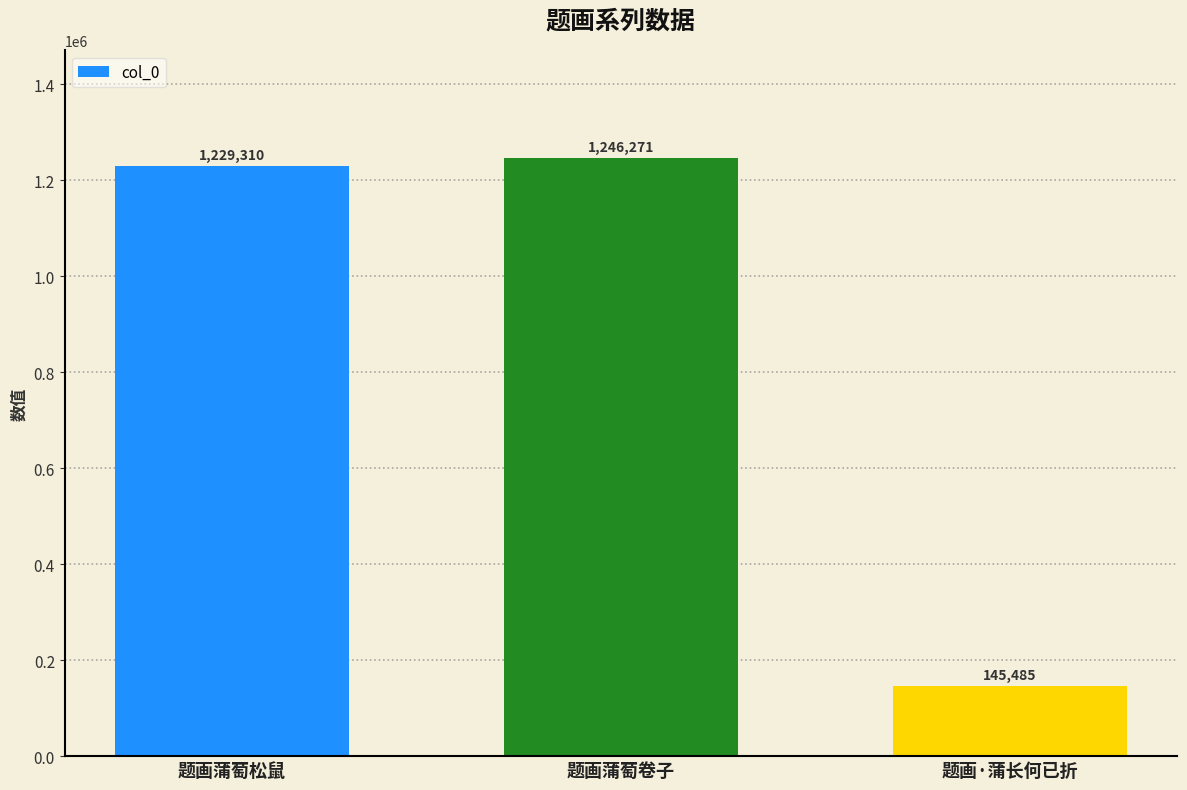

The chart shows a value of 35703 at 题画·蒲长何已折. True or false?

False